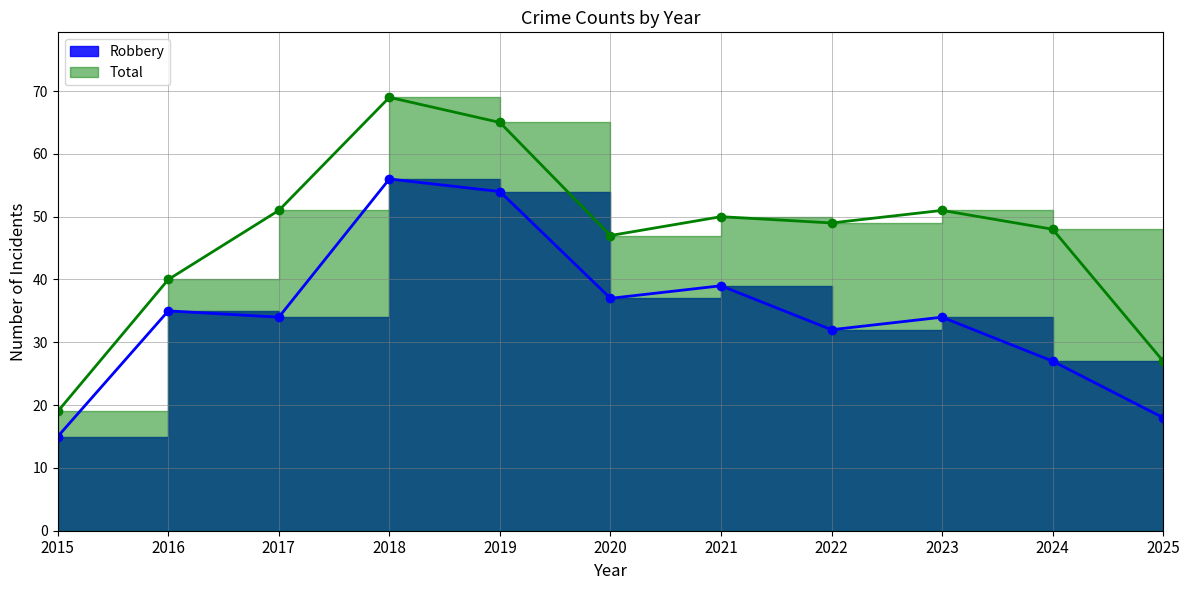

What is the approximate value of Total at 2017, to the nearest 10?

50